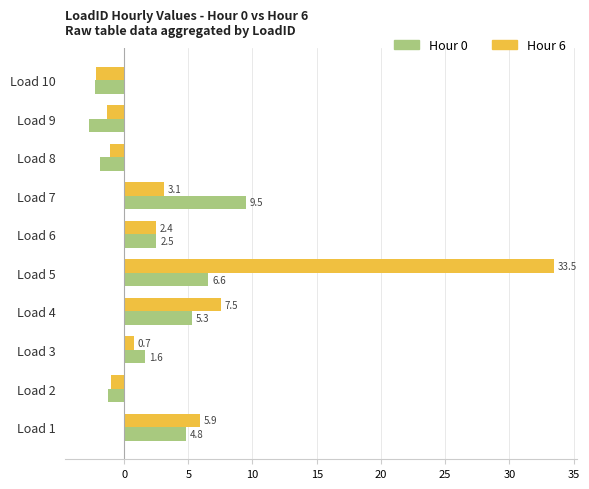

Which series has the largest range (max minus min)?

Hour 6